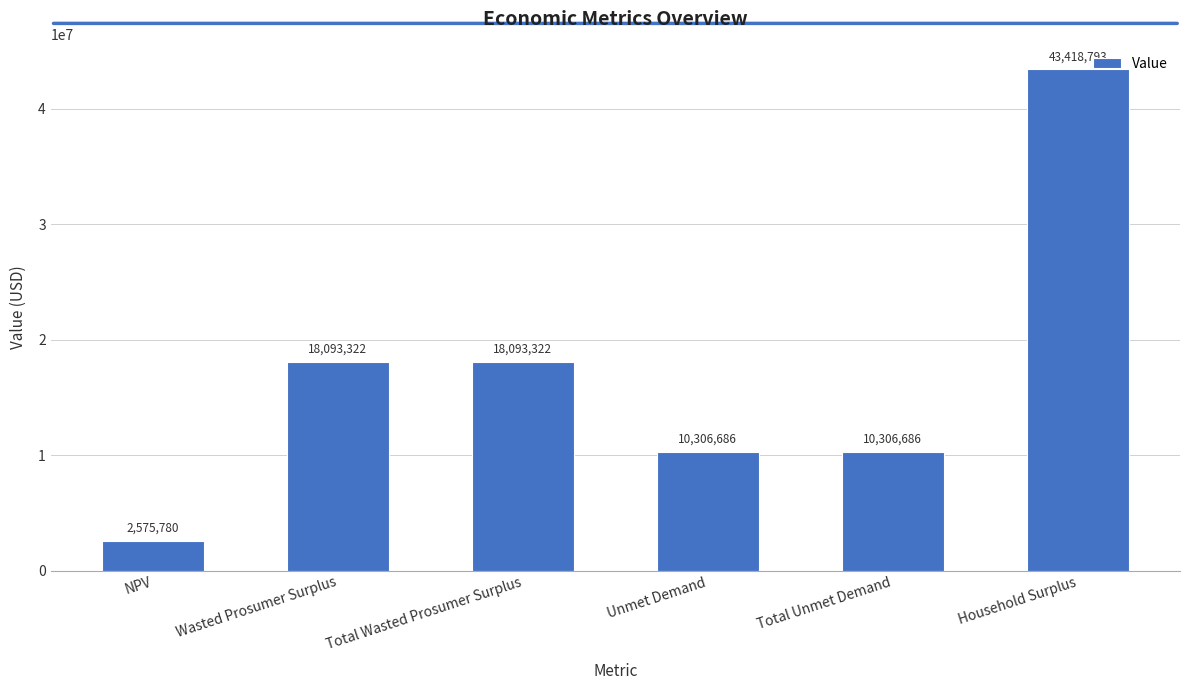

What is the difference between the maximum and minimum values?

40843013.0